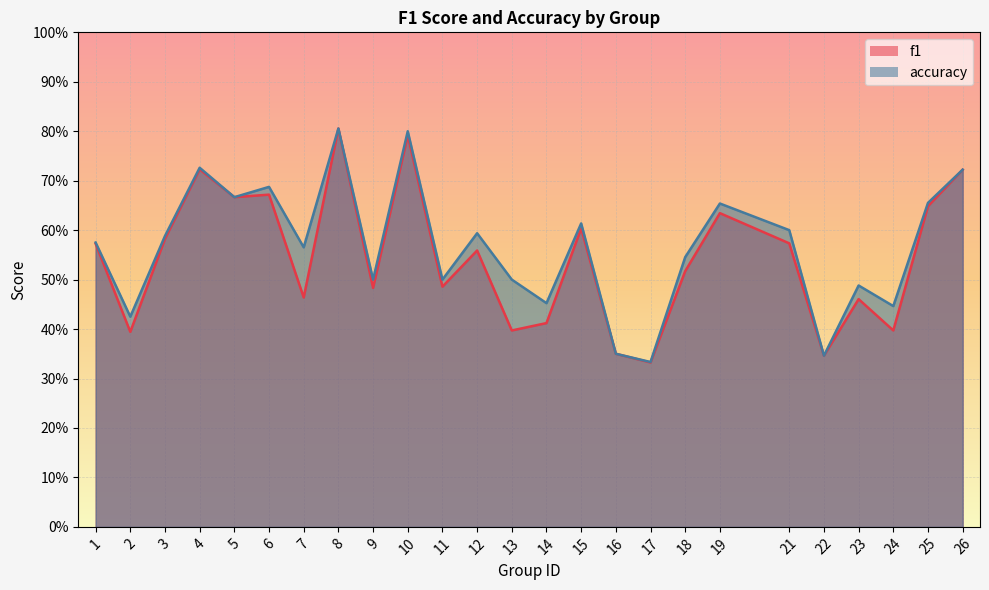

Which series has the largest total across all categories?

accuracy